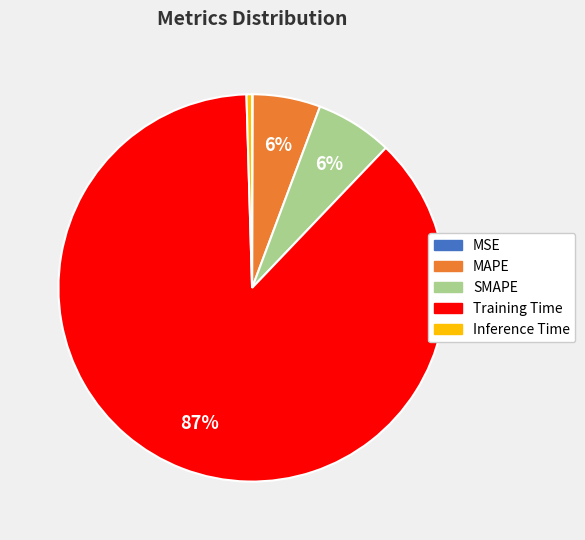

Which category has the biggest portion of the pie?

Training Time